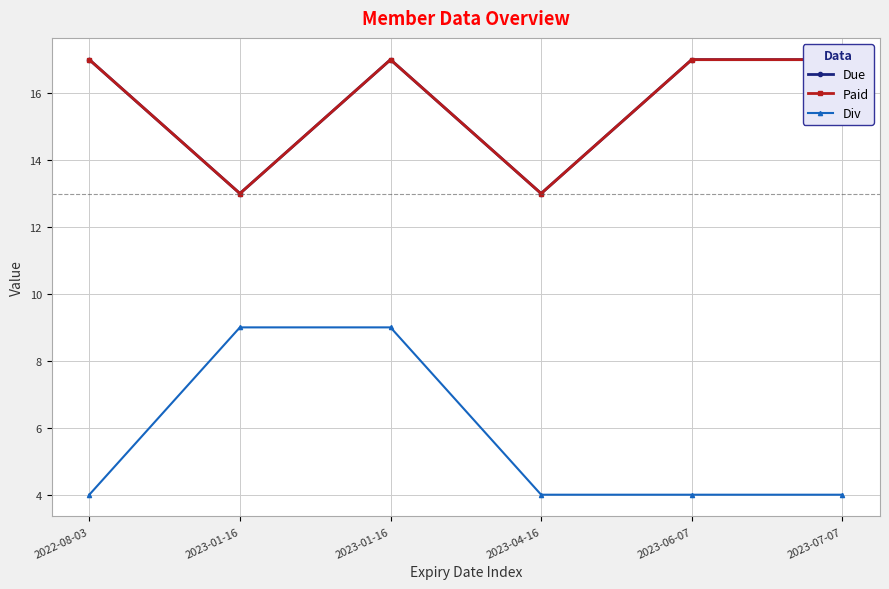

What are all the series names shown in the legend?

Due, Paid, Div